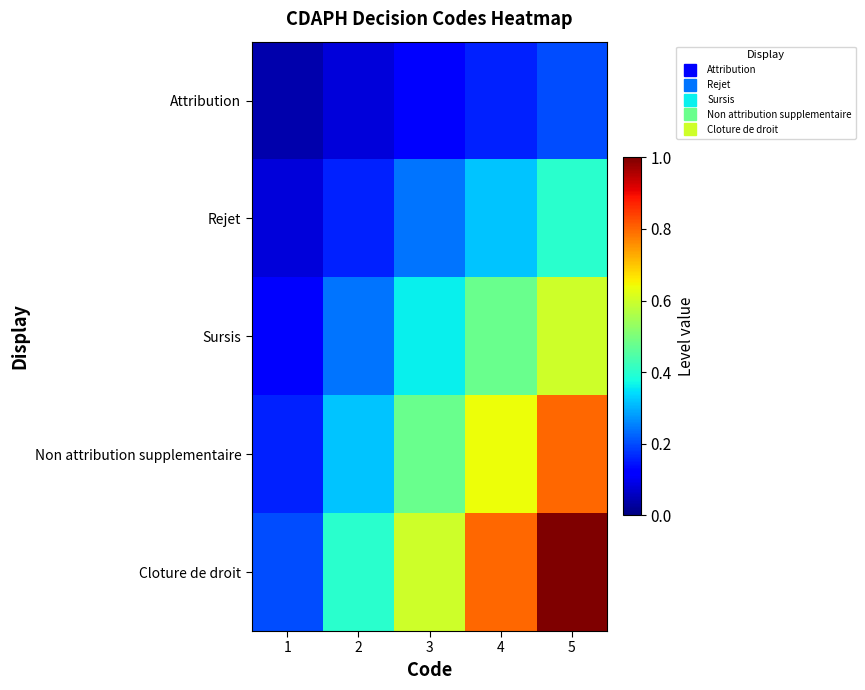

Which has a higher value, 1 or 5?

5